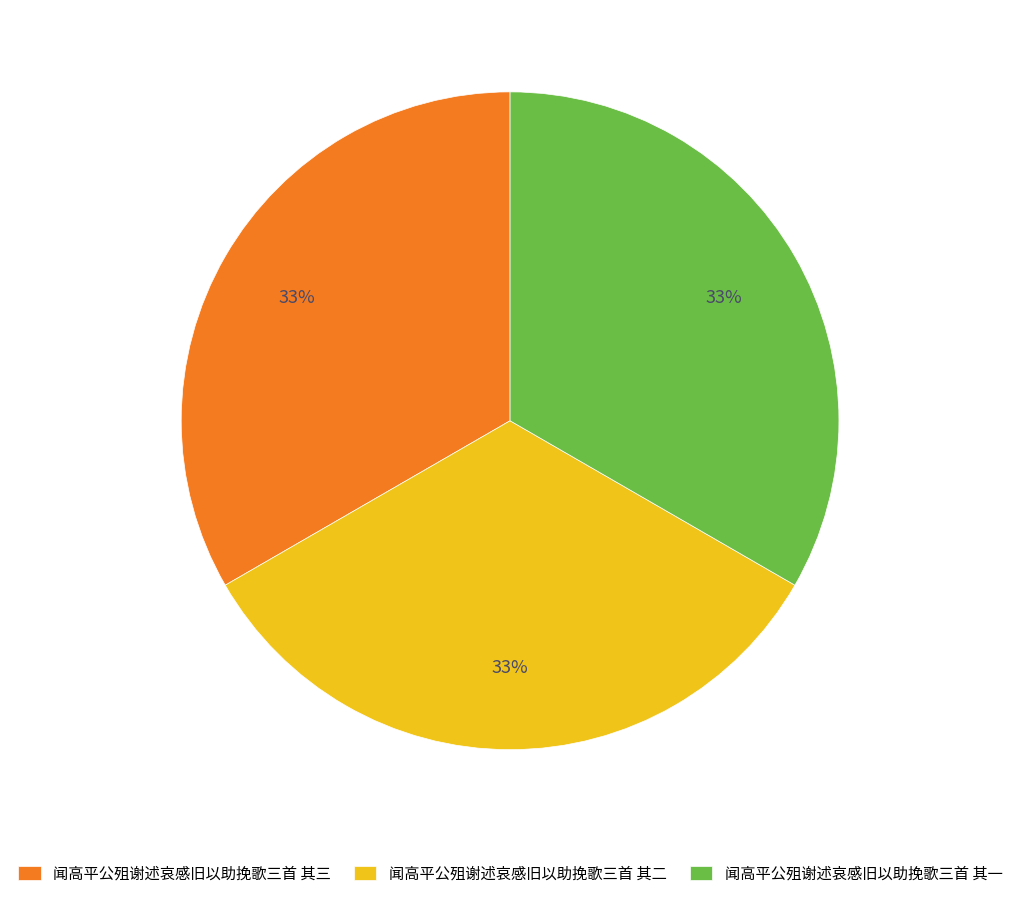

What is the ratio of the value at 闻高平公殂谢述哀感旧以助挽歌三首 其二 to the value at 闻高平公殂谢述哀感旧以助挽歌三首 其三?

1.0